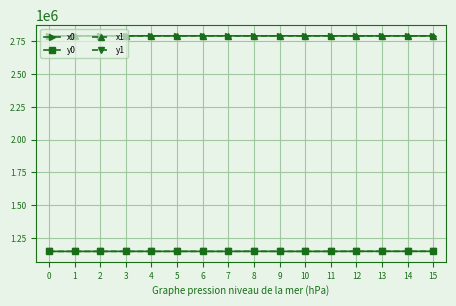

What is the difference between the highest and lowest values at 7?

1643146.6